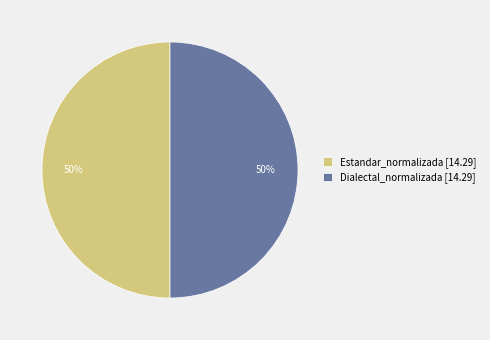

Count the number of slices in the pie.

2